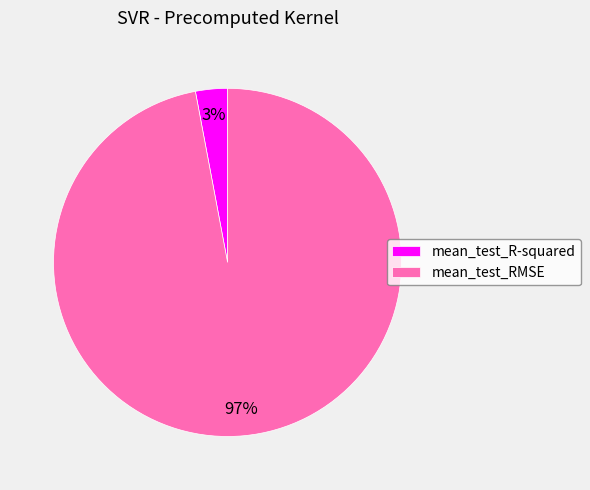

Rank the categories by value from highest to lowest.

mean_test_RMSE, mean_test_R-squared